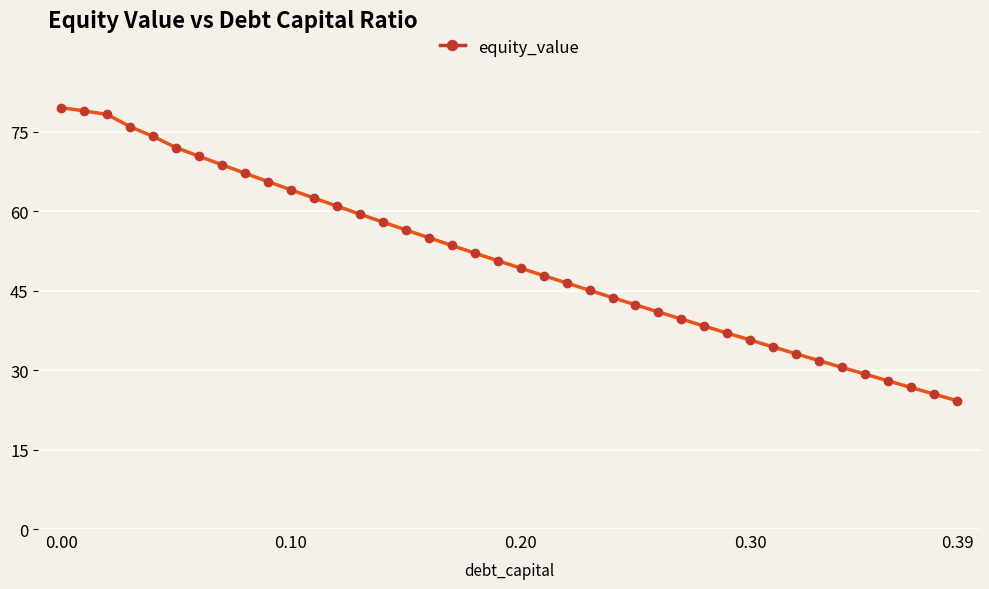

What is the difference between the maximum and minimum values?

55.3